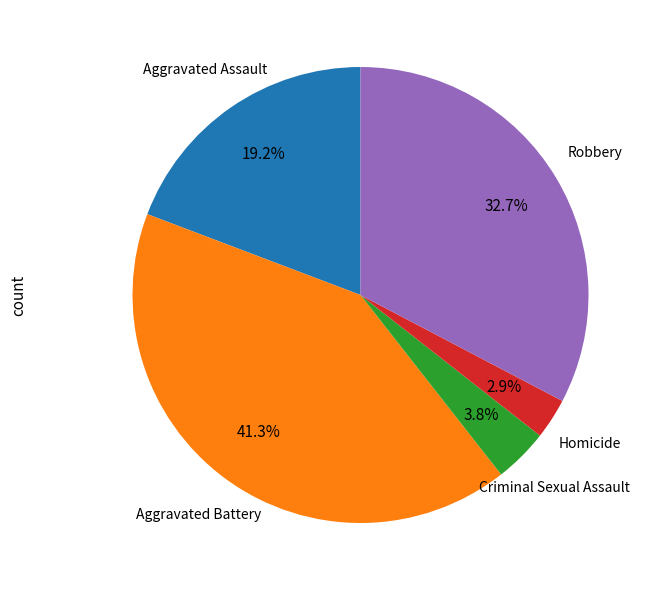

How many slices are in this pie chart?

5